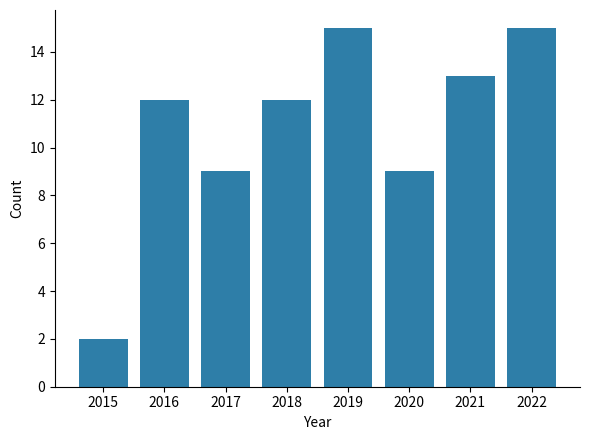

Is it true that the value at 2017 is 13?

False